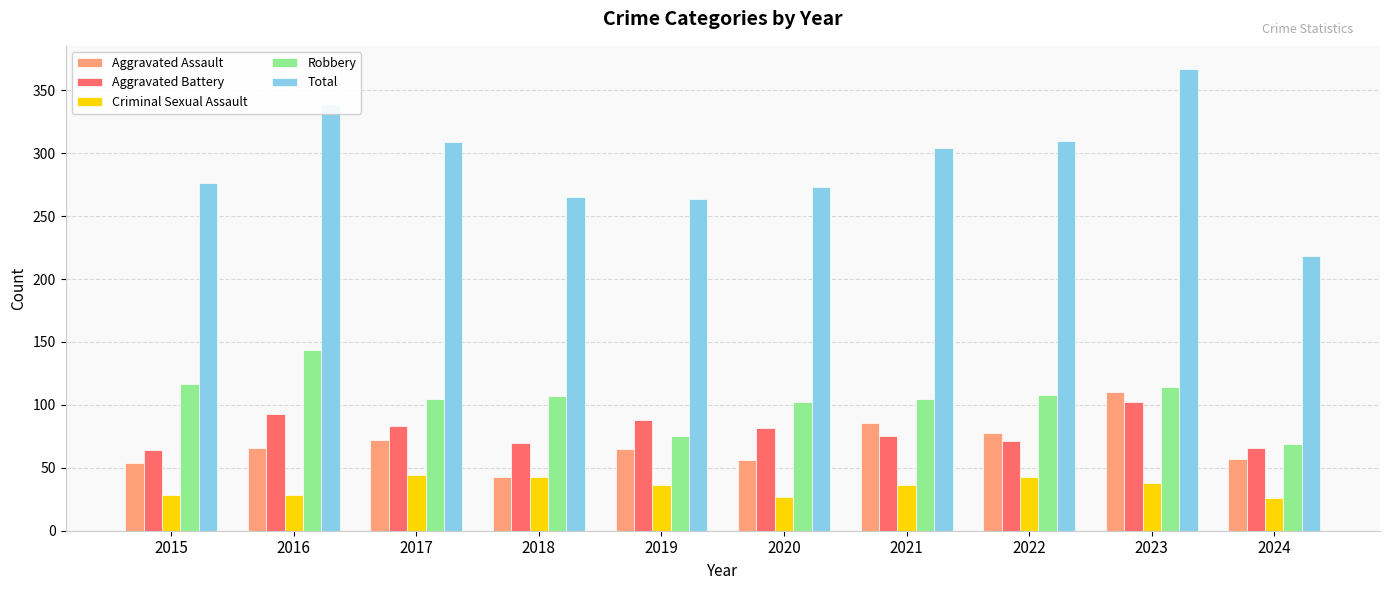

What is the lowest value of the Total series?

218